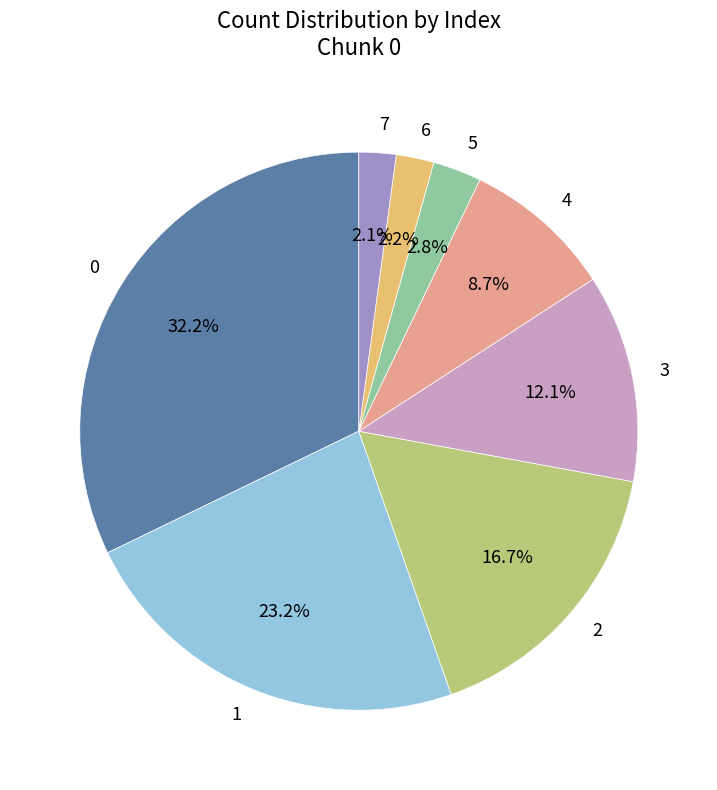

Combined, do 5 and 4 account for over 50%?

No